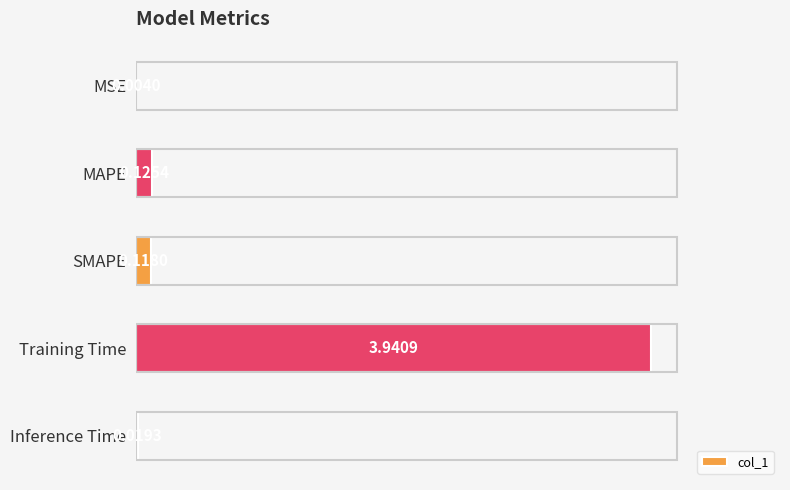

Which label corresponds to the largest value in the chart?

Training Time